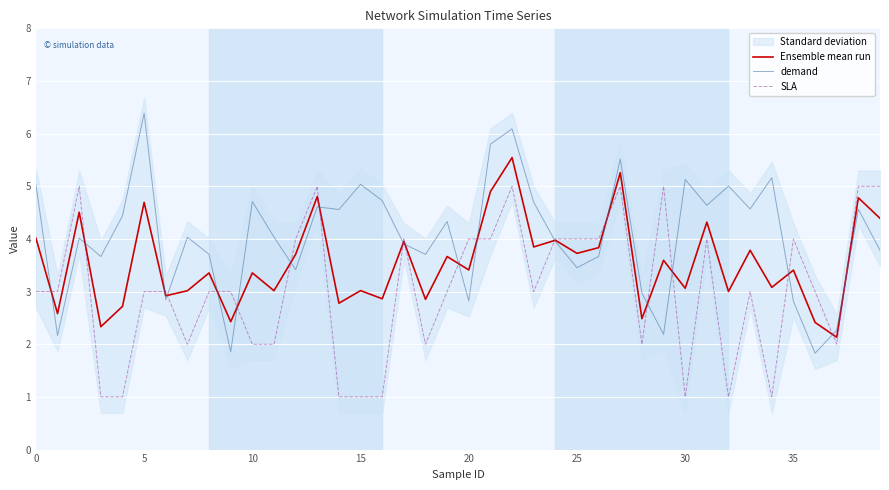

The demand series shows 6.4 at 5. True or false?

True